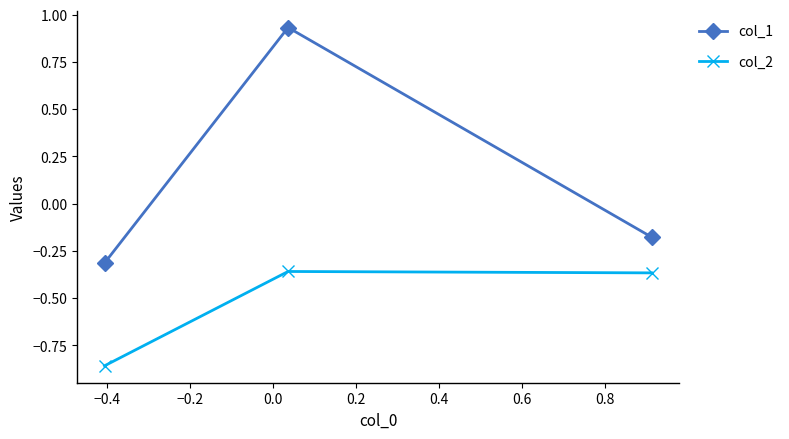

At how many categories does at least one series exceed 0?

1